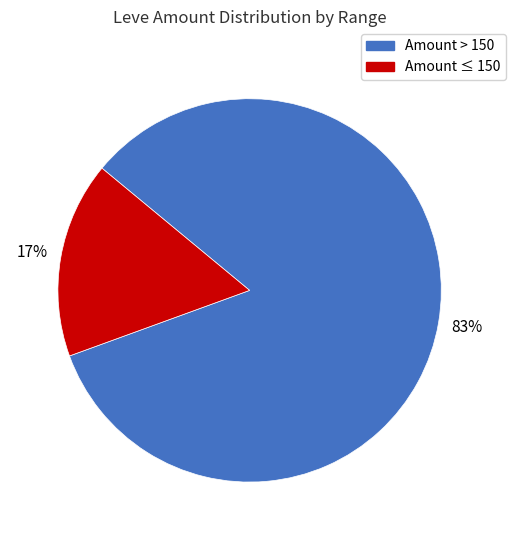

What percentage is the Amount > 150 slice, to the nearest percent?

83%